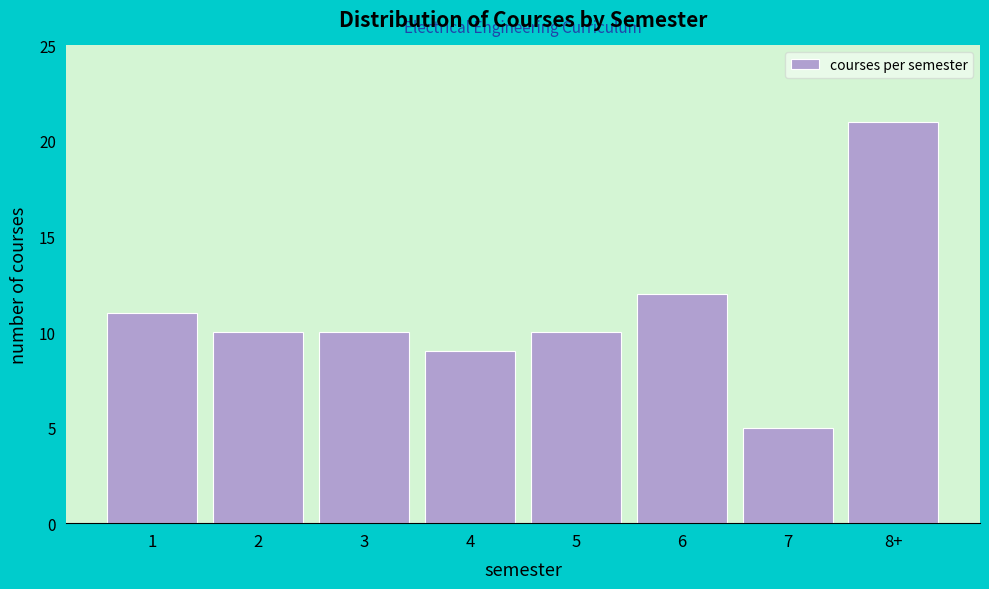

Reading right to left, what are all the values shown in this chart?

8+=21	7=5	6=12	5=10	4=9	3=10	2=10	1=11